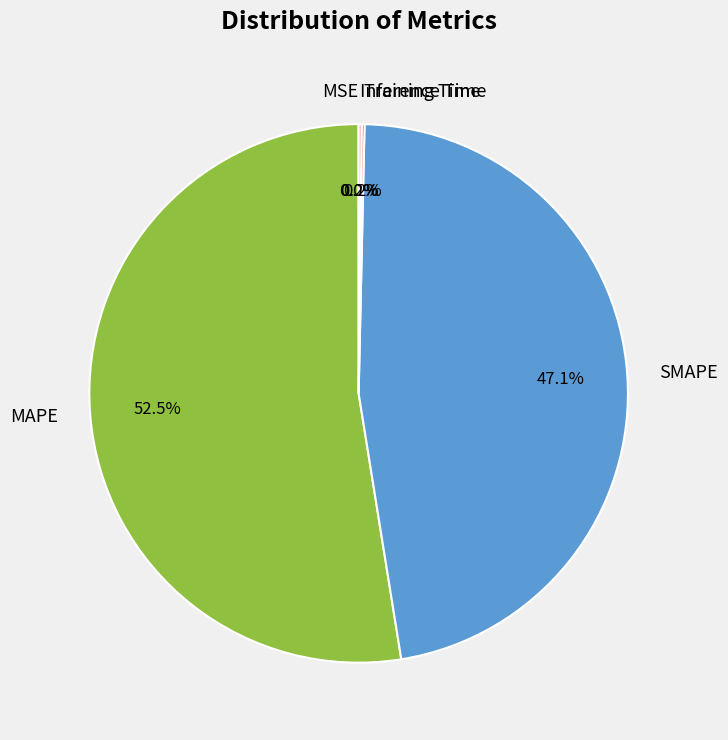

What is the largest slice in the pie chart?

MAPE